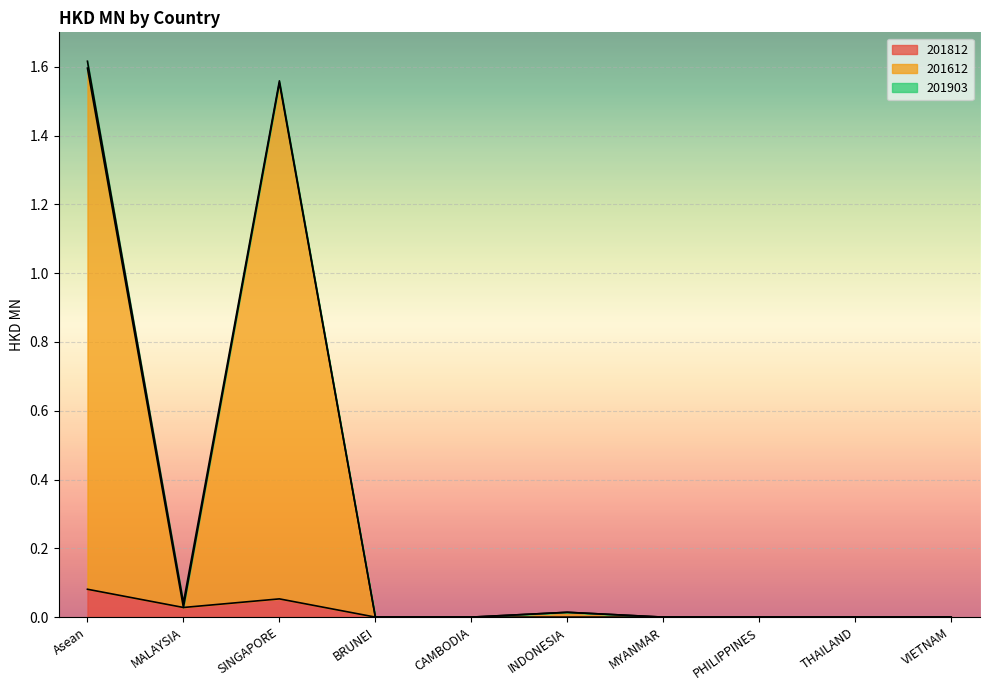

The value of 201612 at INDONESIA is 0.0. True or false?

False